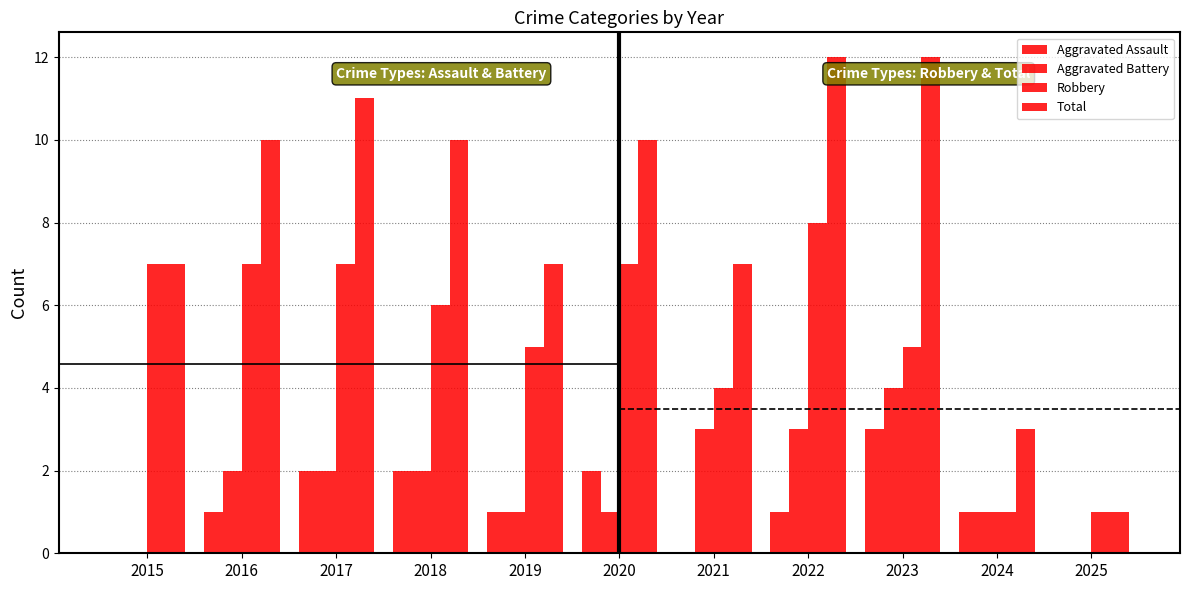

At how many categories does at least one series exceed 7?

6